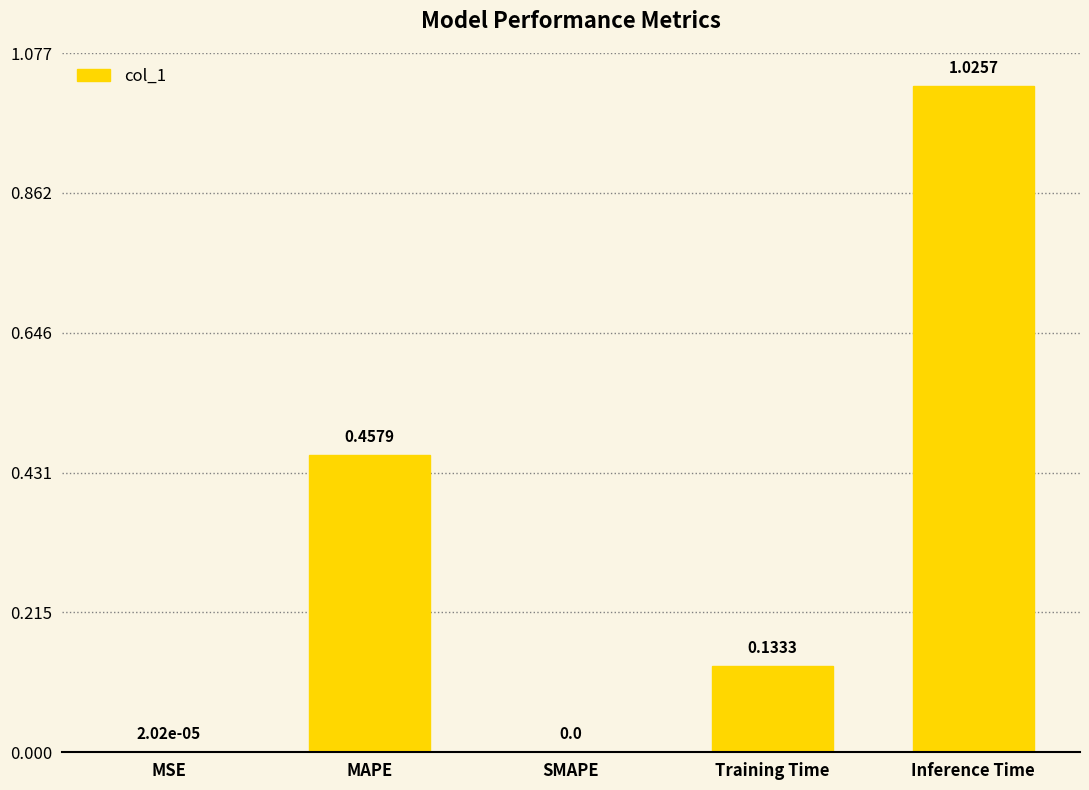

What is the sum of all values?

1.6